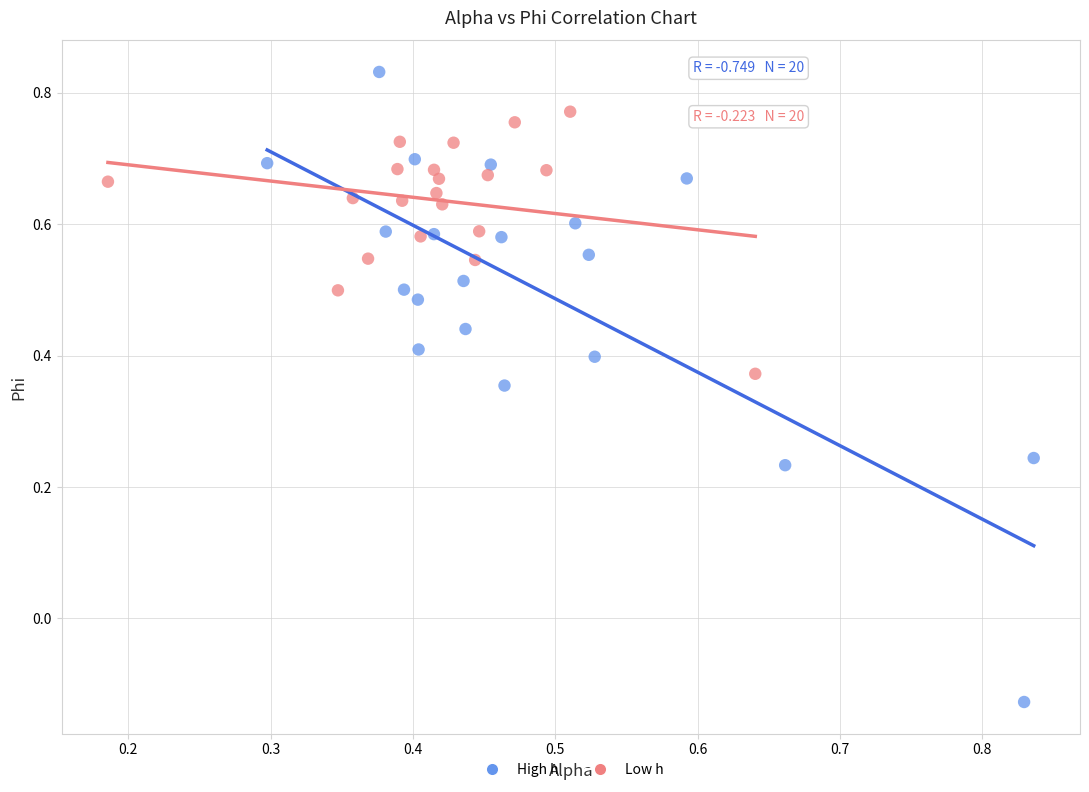

Which series contains the lowest Y value?

High h